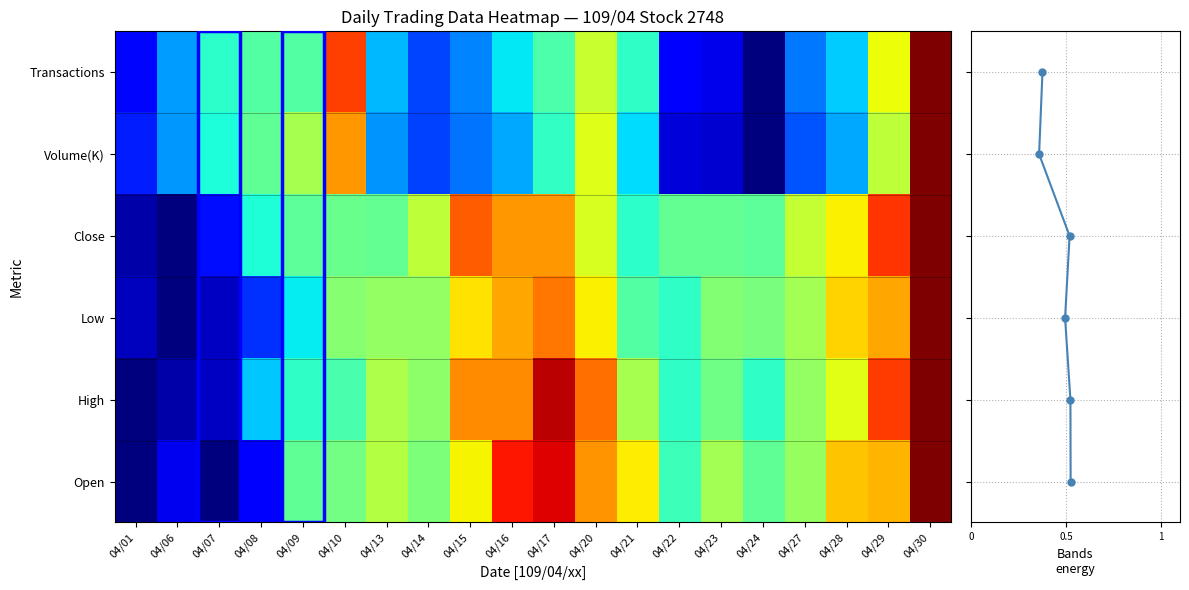

What is the greatest value displayed?

1.0